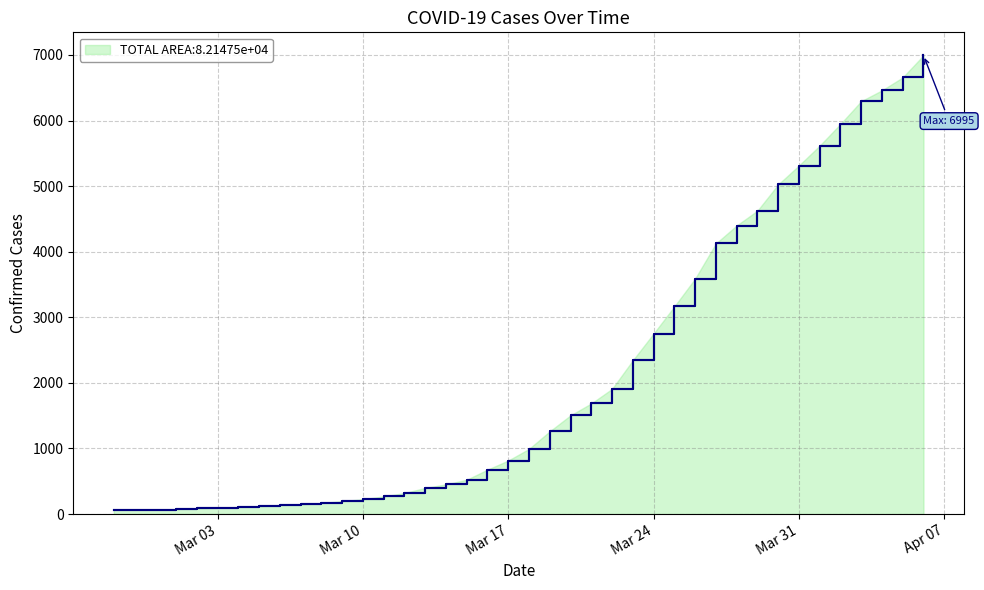

What is the difference between the maximum and minimum values?

6931